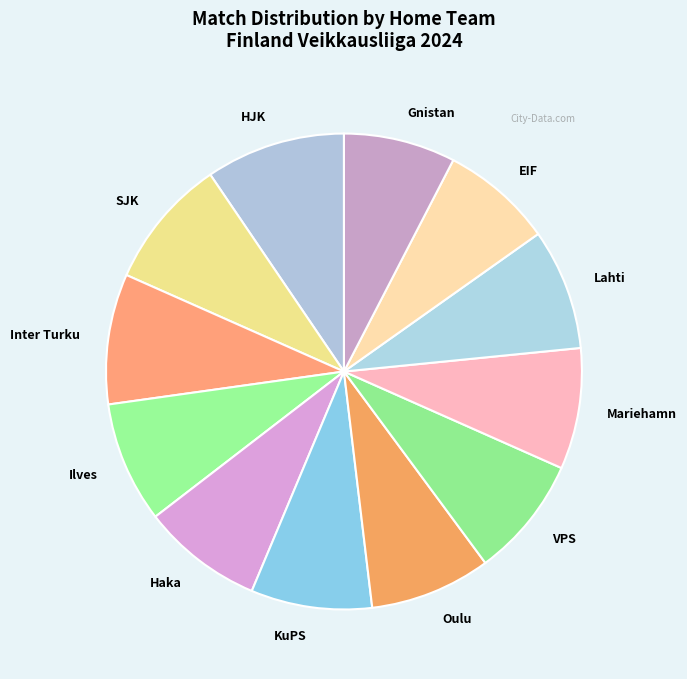

Is the sum of Gnistan and Haka greater than half?

No